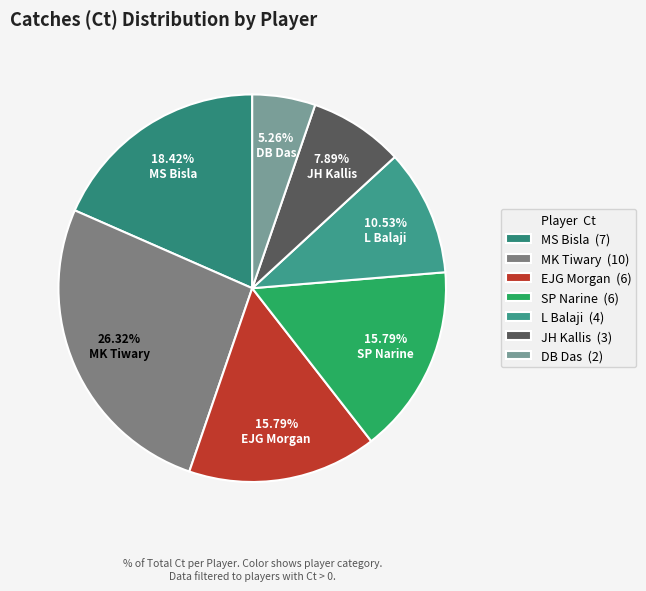

True or false: DB Das accounts for 18% of the total.

False